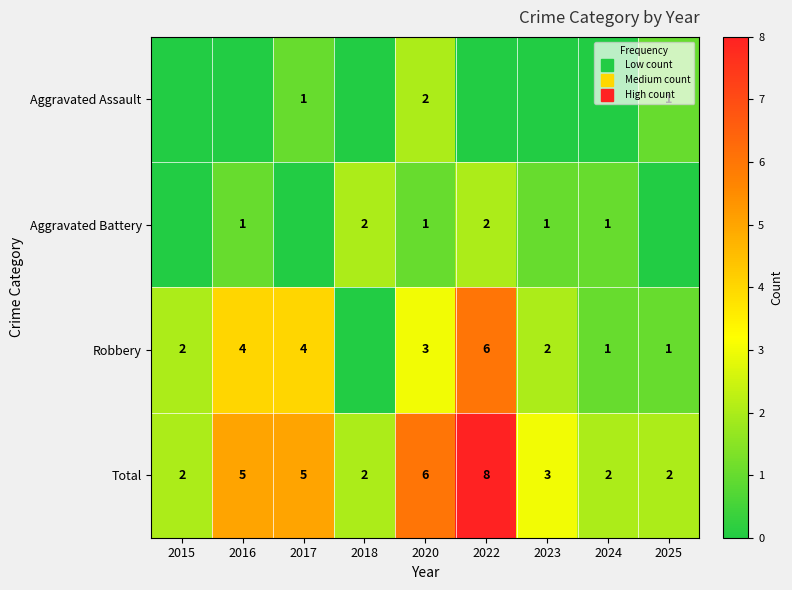

At how many categories does at least one series exceed 1?

9